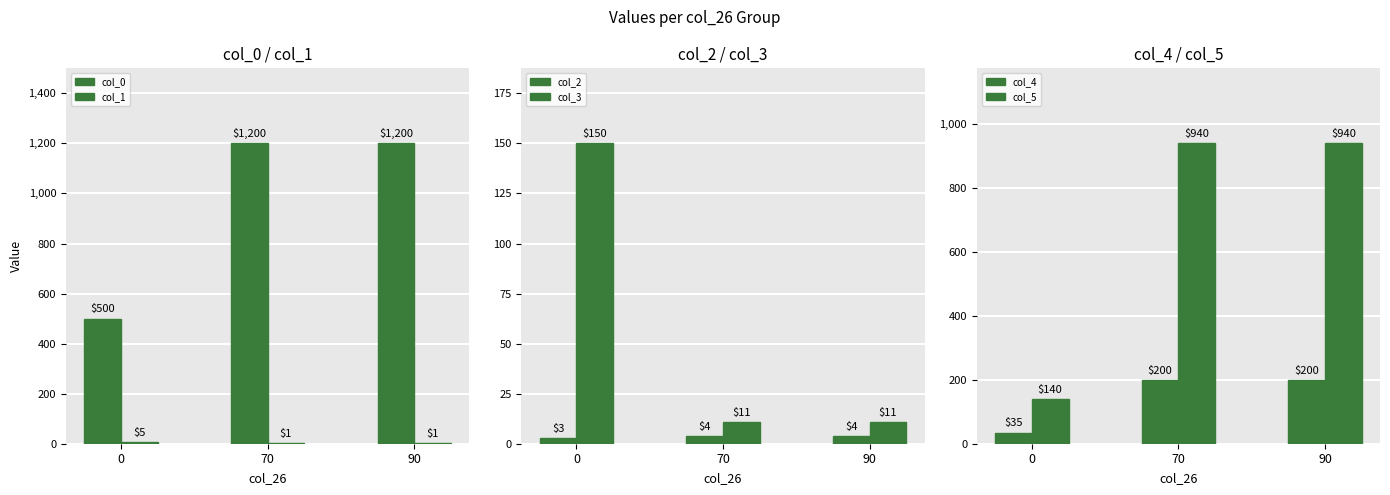

What is the value of the col_2 bar at the 1st from the left?

3